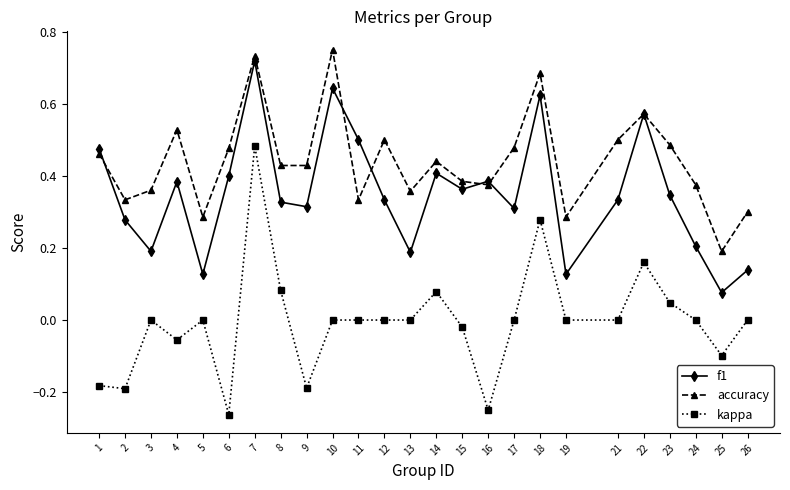

True or false: kappa and f1 intersect in this chart.

False